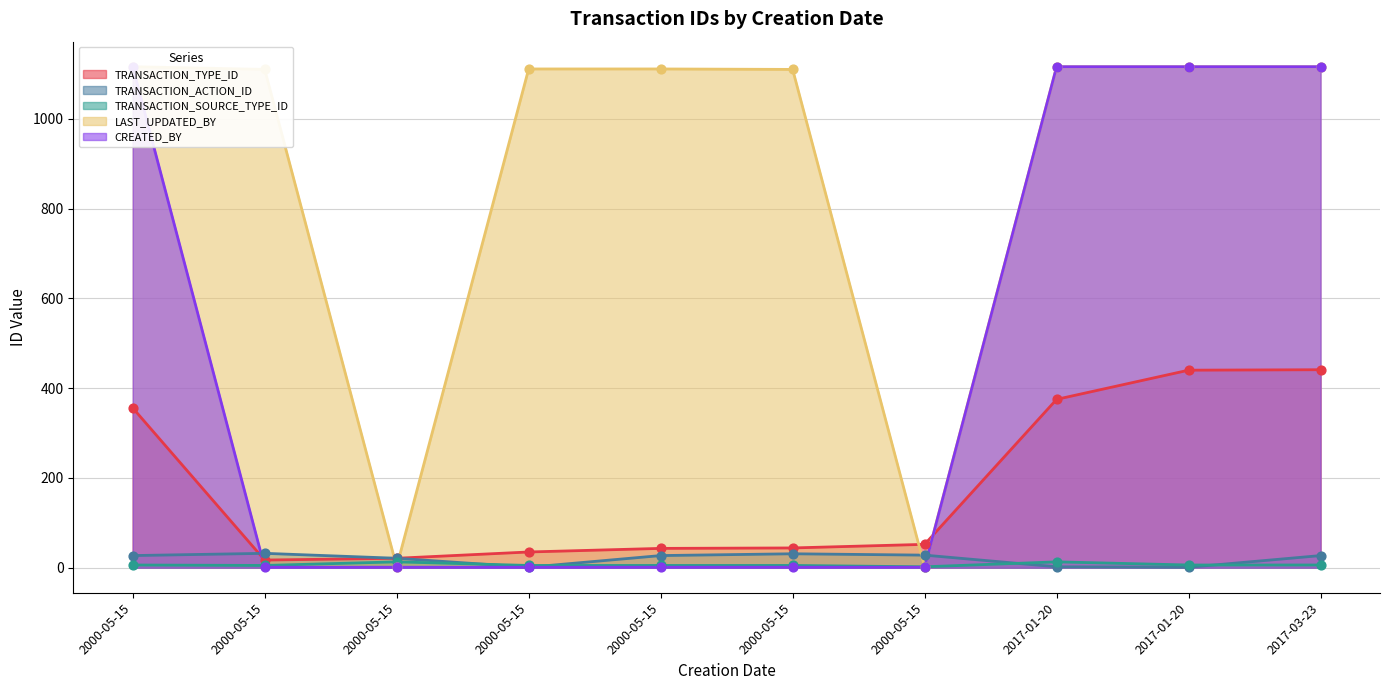

At which category is the sum across all series the highest?

2017-03-23